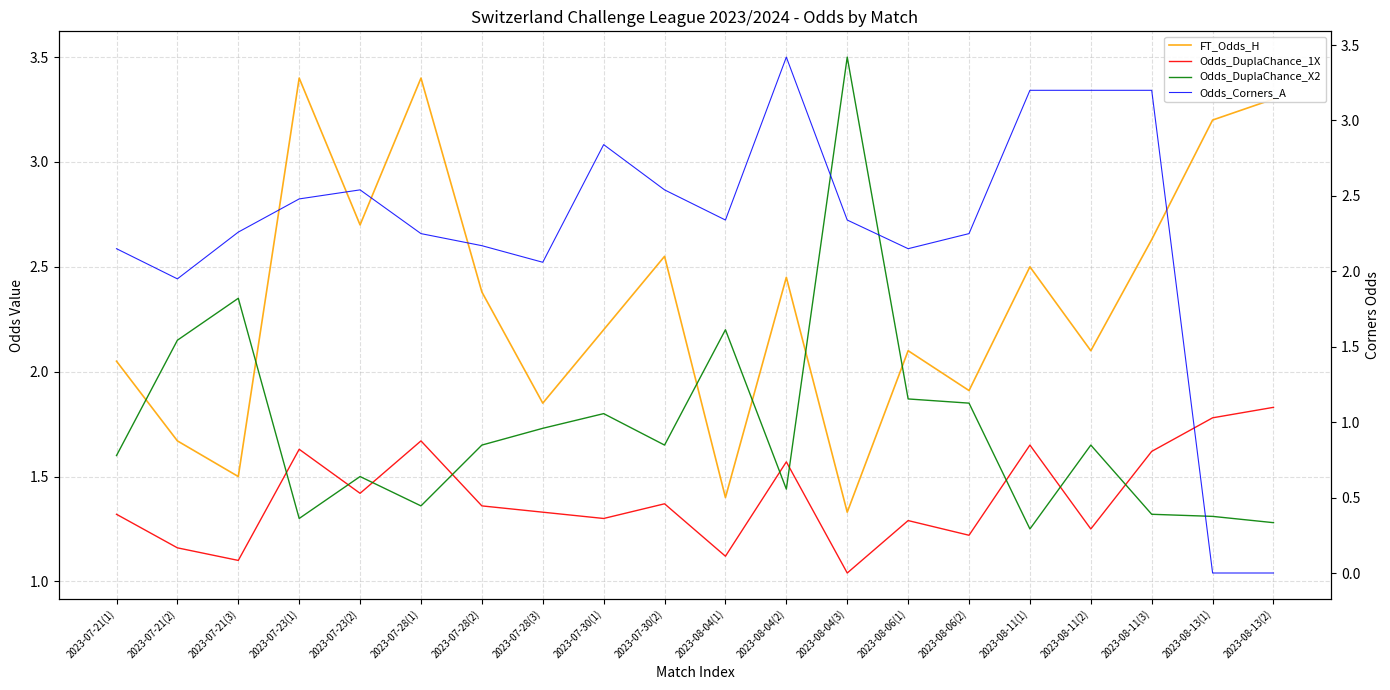

Is it true that Odds_Corners_A equals -2.3 at 2023-08-13(1)?

False